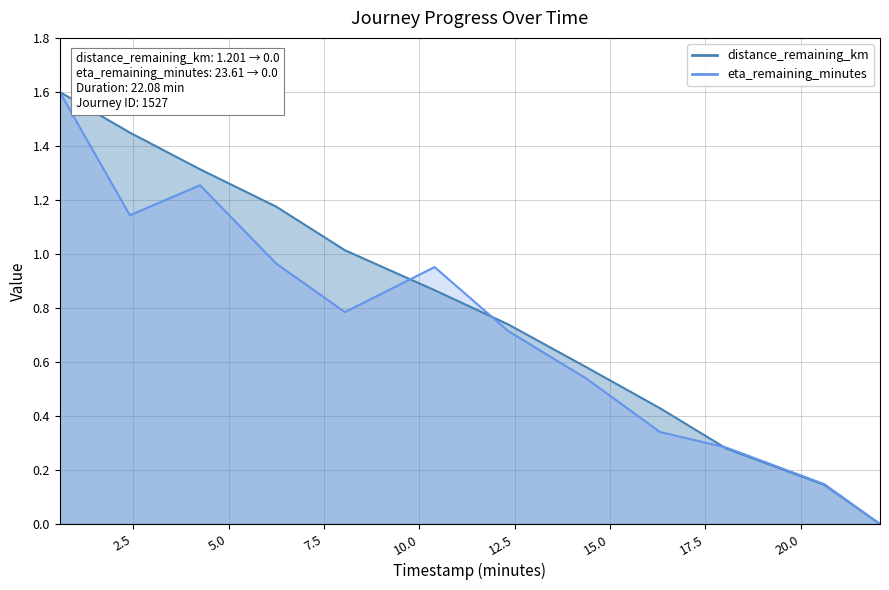

How many lines are shown in the chart?

2